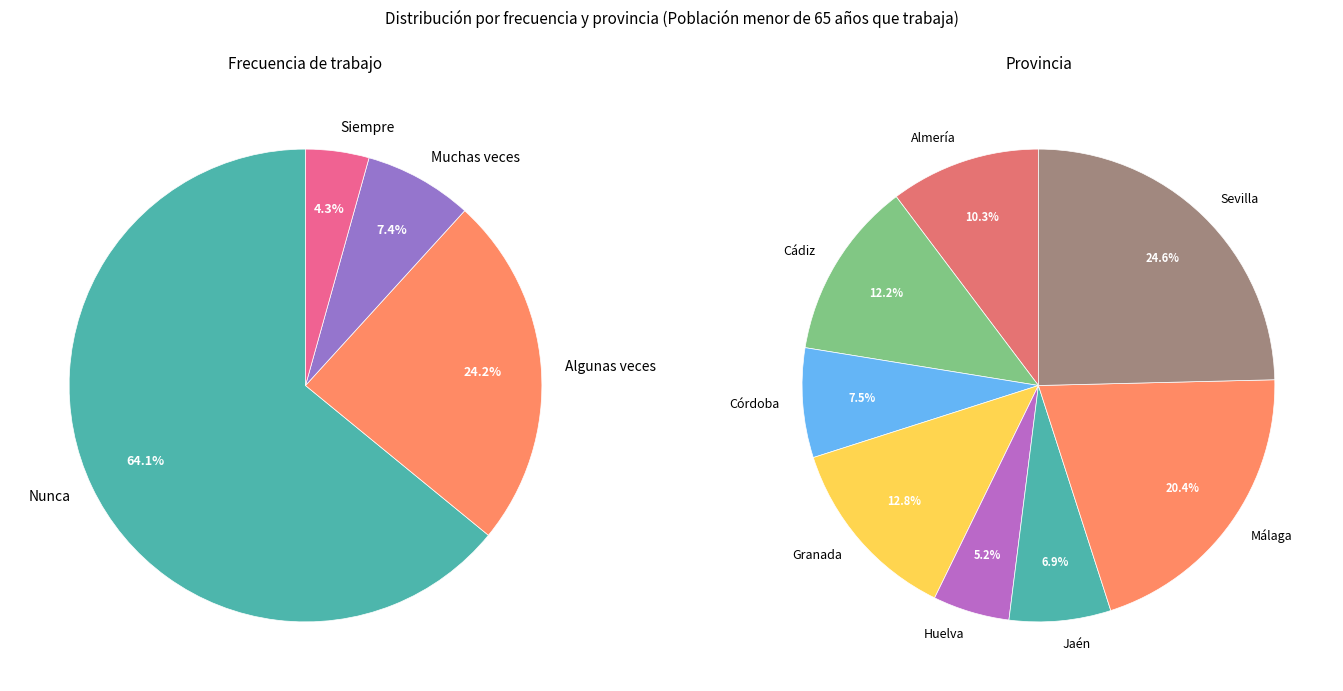

Which has a higher value, Cádiz or Huelva?

Cádiz